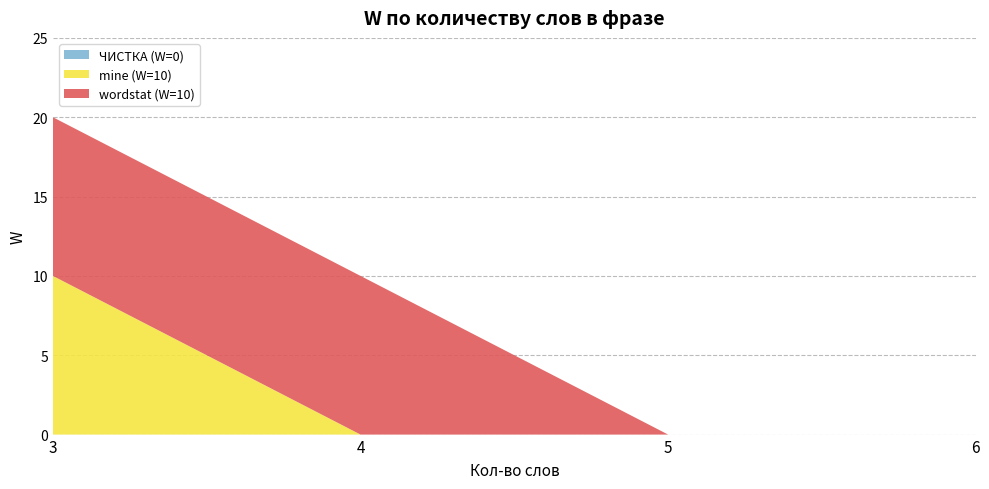

At which category is the sum across all series the highest?

3